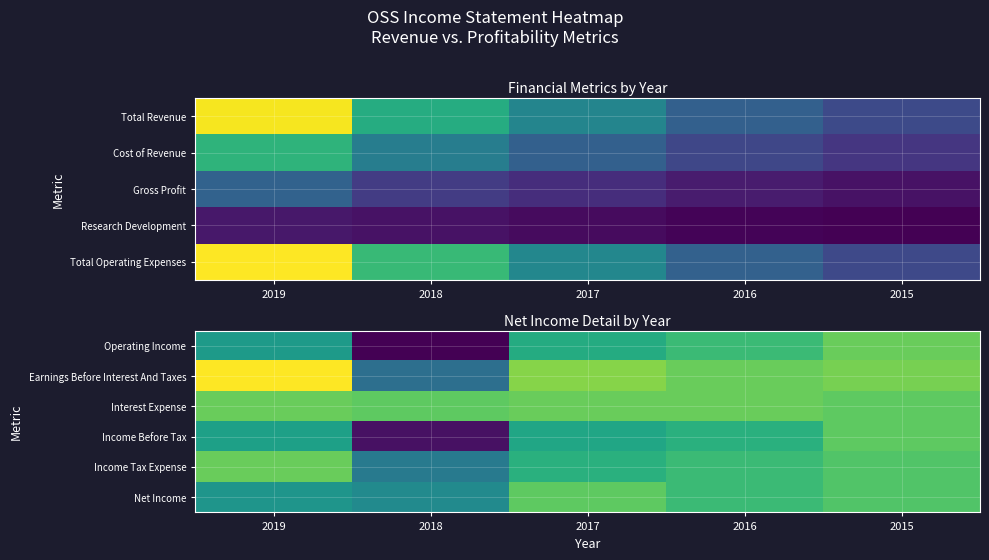

How many values in Earnings Before Interest And Taxes are below zero?

1